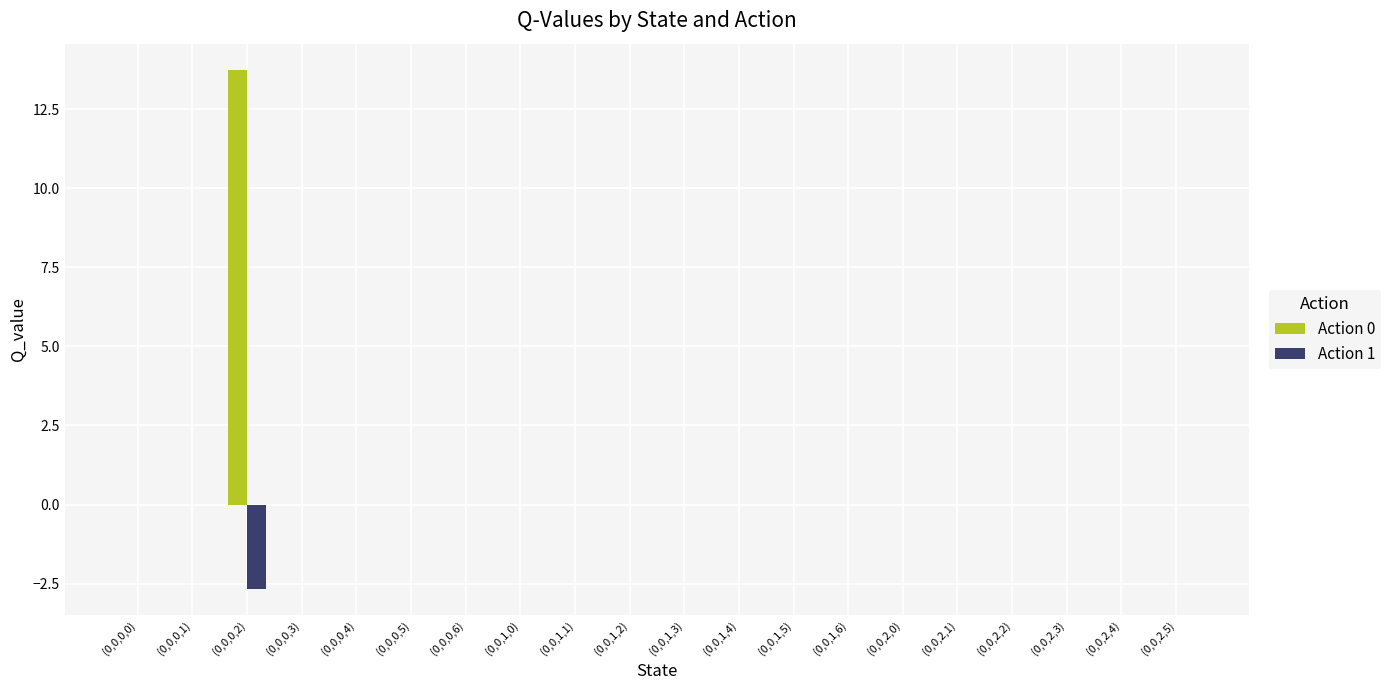

Which category has the highest value across all series?

(0,0,0,2)